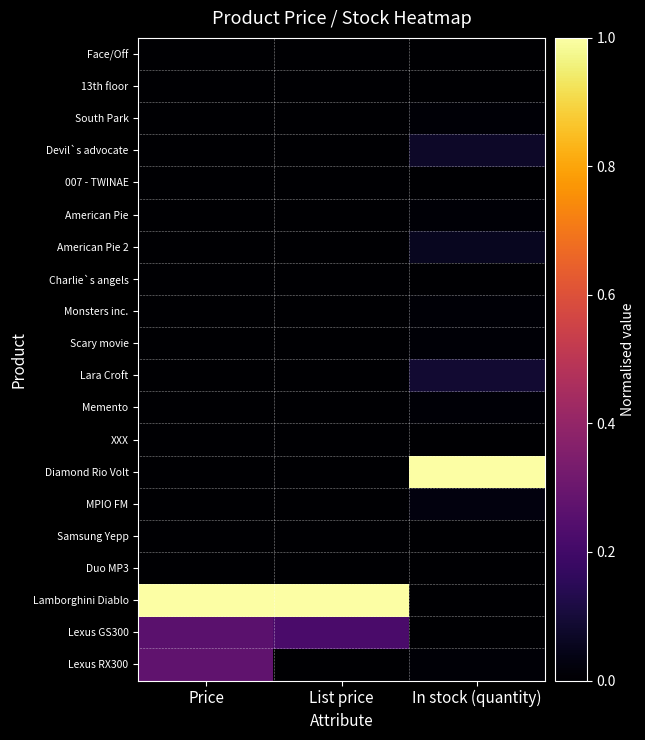

At which category is the sum across all series the highest?

Price